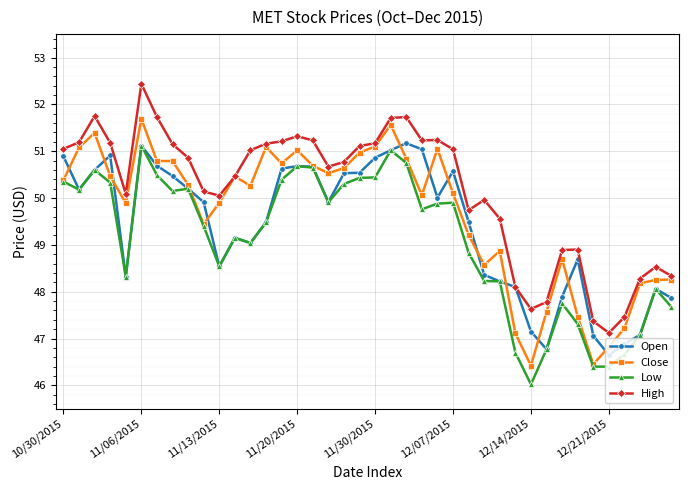

How many series are shown in this chart?

4